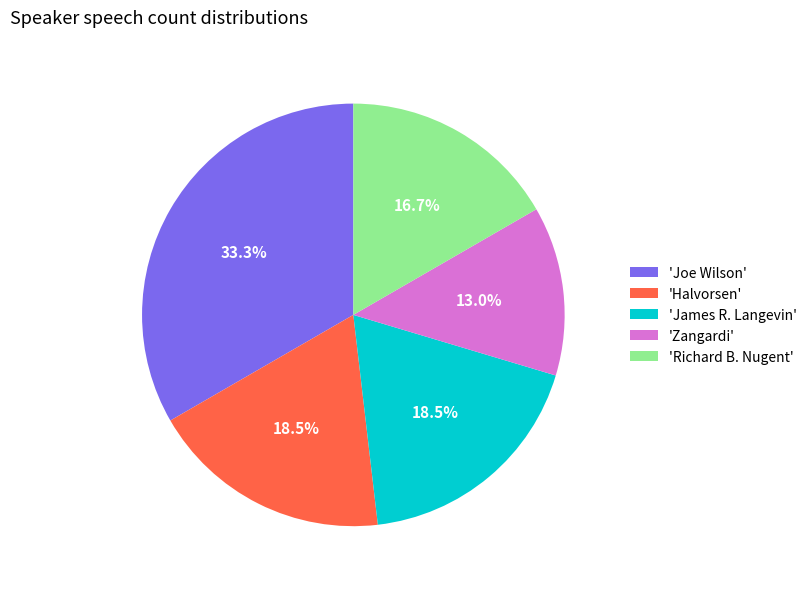

Does 'Zangardi' account for over 50% of the chart?

No